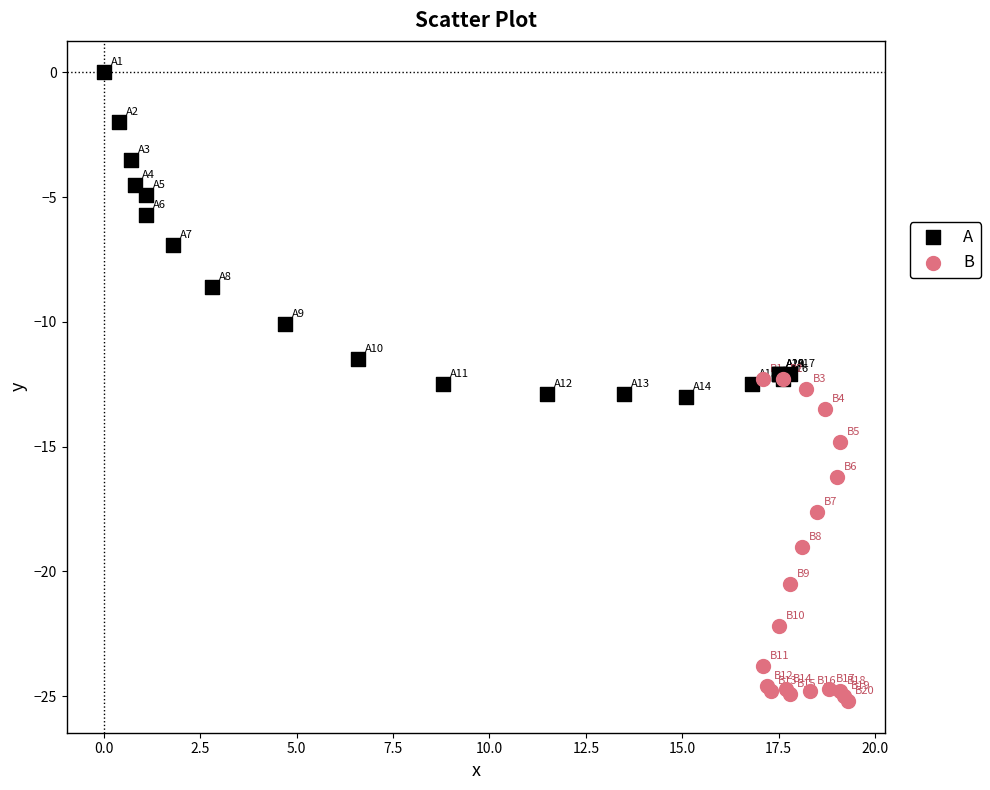

Which series reaches the minimum Y coordinate?

B